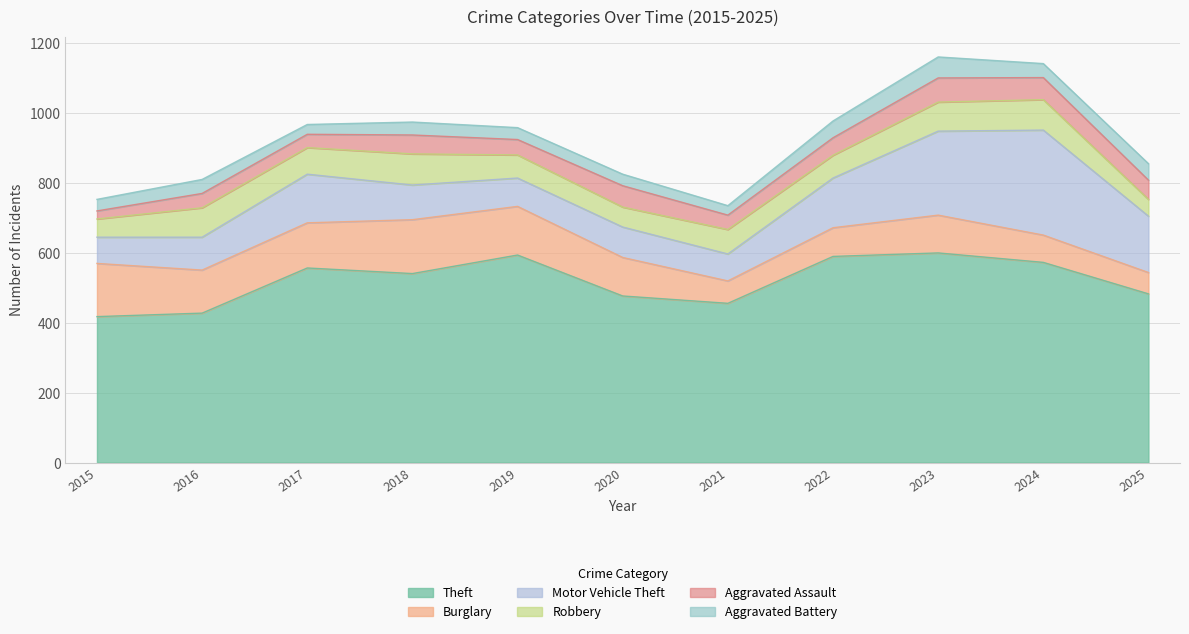

Is the value of Aggravated Assault at 2021 greater than the value of Burglary at 2017?

No